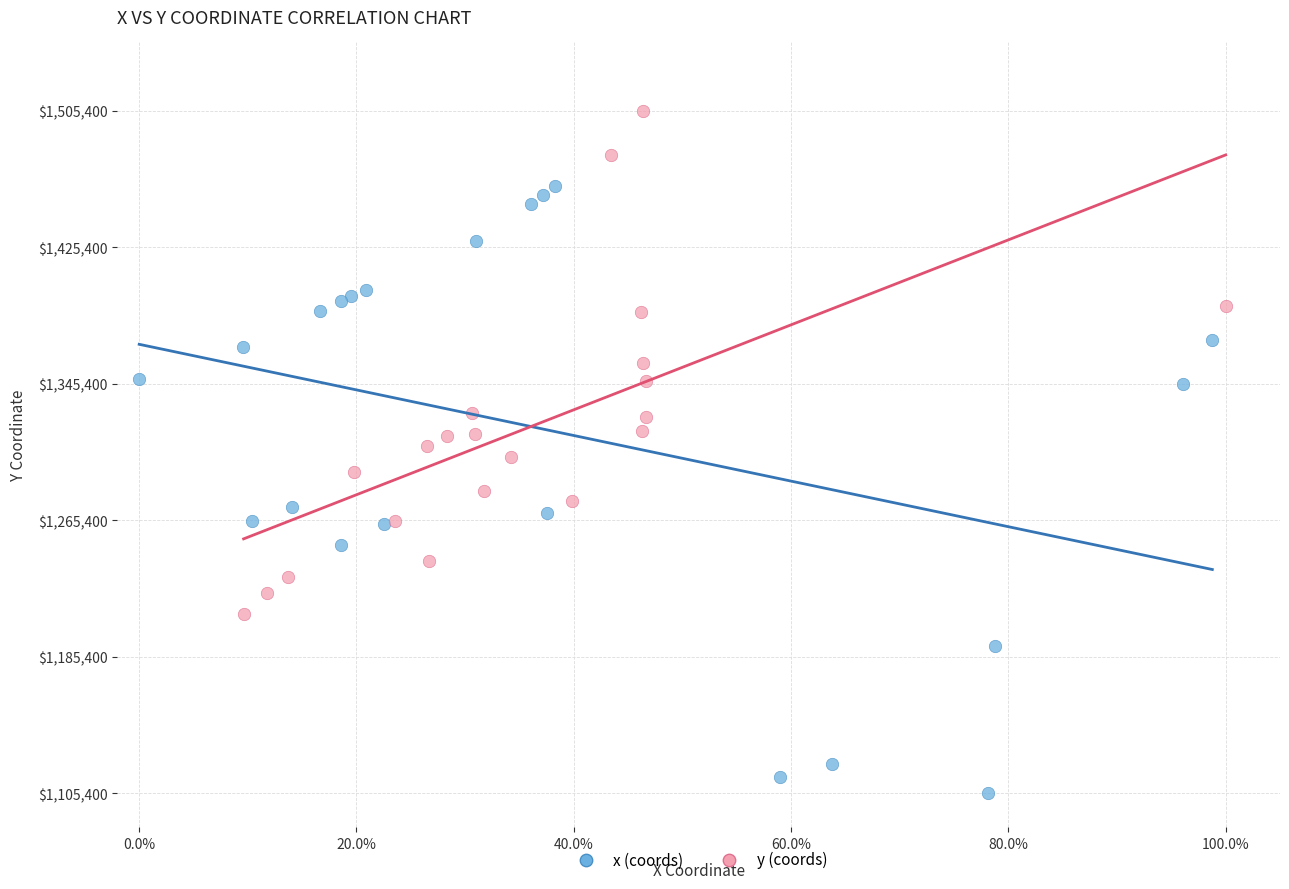

Which series contains the highest Y value?

y (coords)